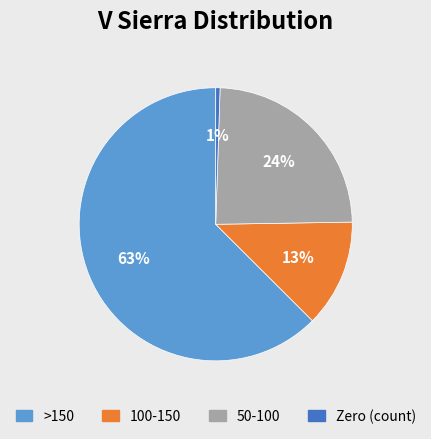

Does any single category account for the majority?

Yes